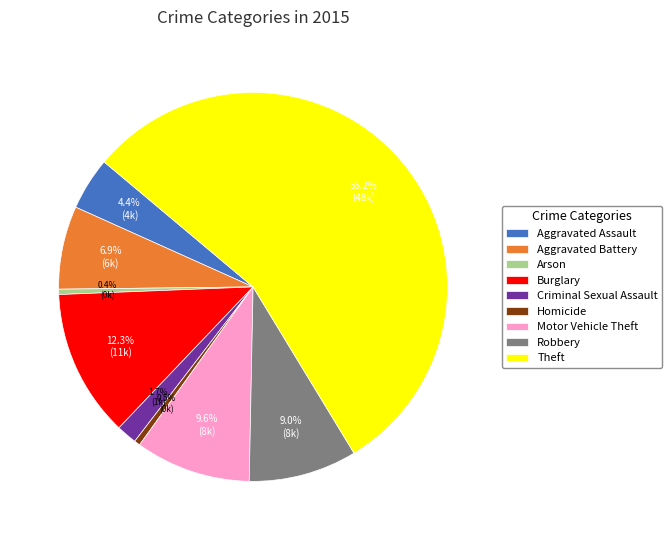

Is it true that Aggravated Assault is 4% of the pie?

True